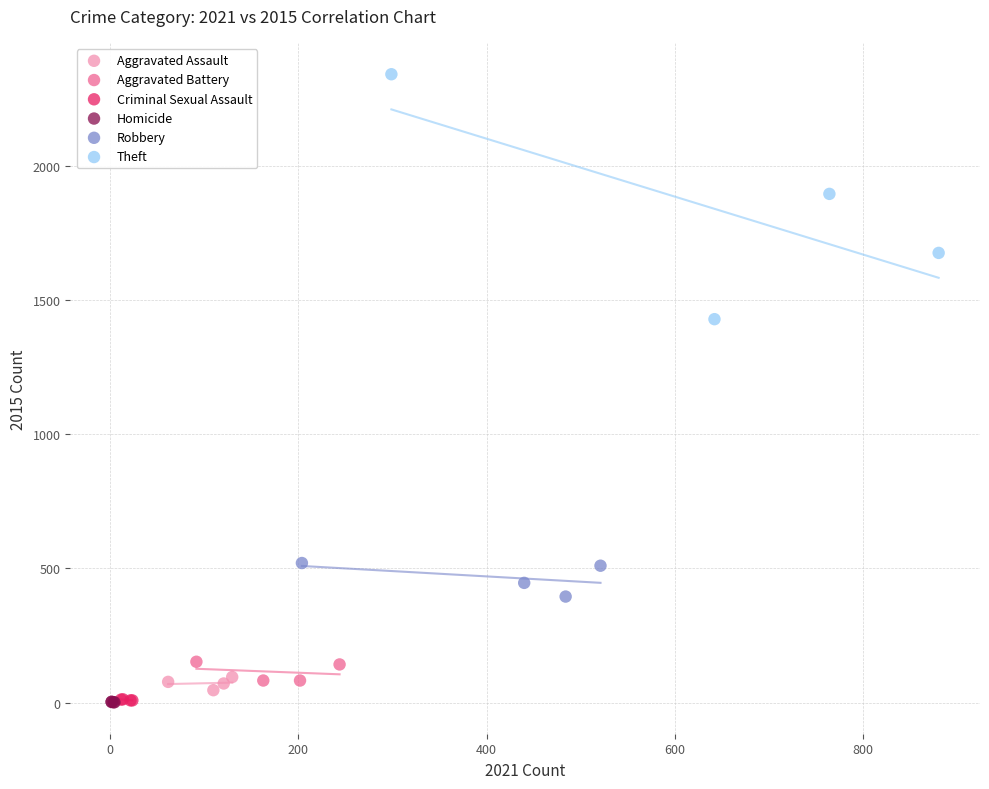

Which series has the largest Y range (max minus min)?

Theft